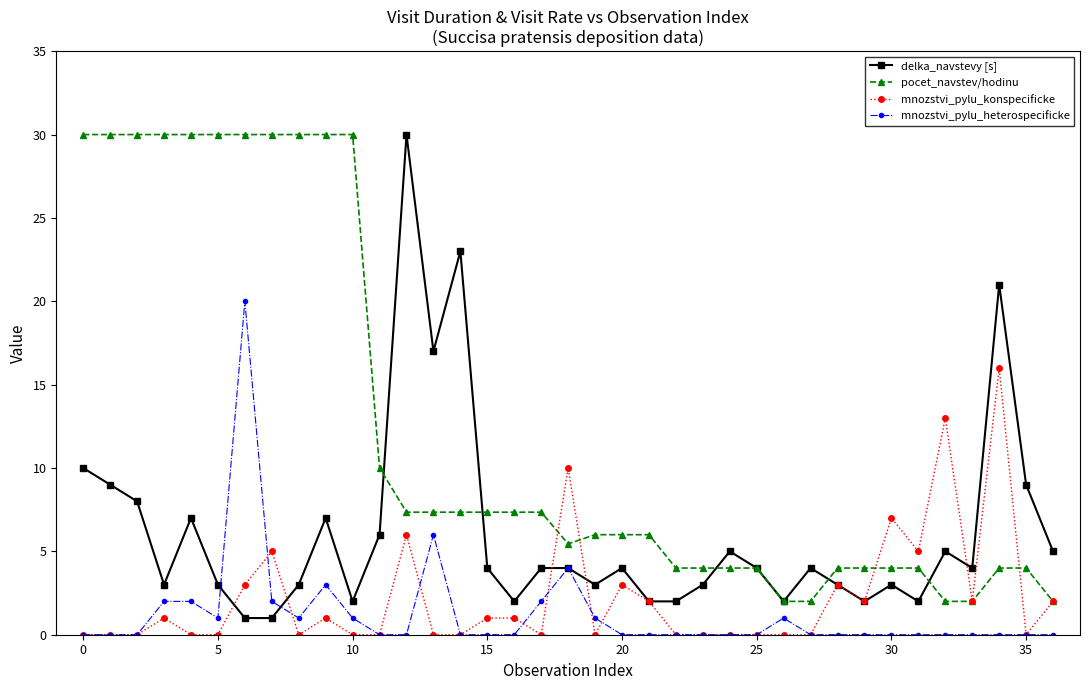

What is the maximum value shown in the chart?

30.0